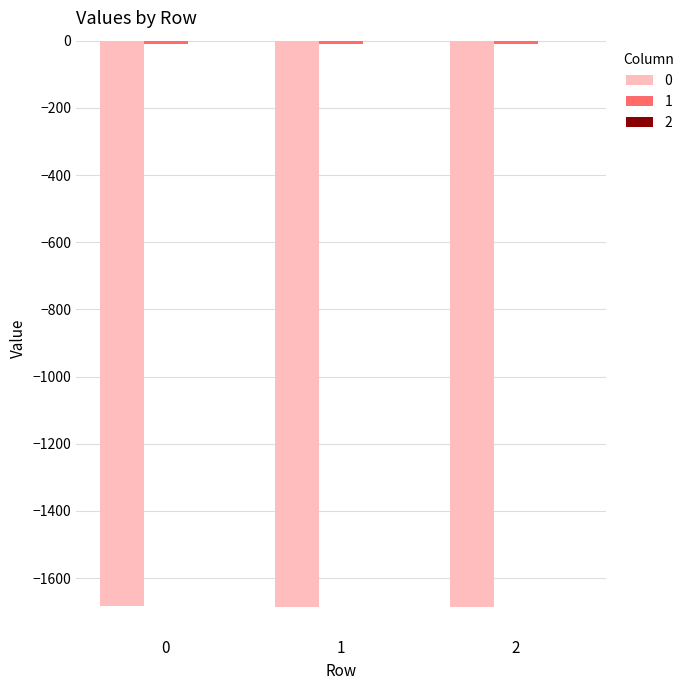

Is it true that 1 equals -2.1 at 0?

False